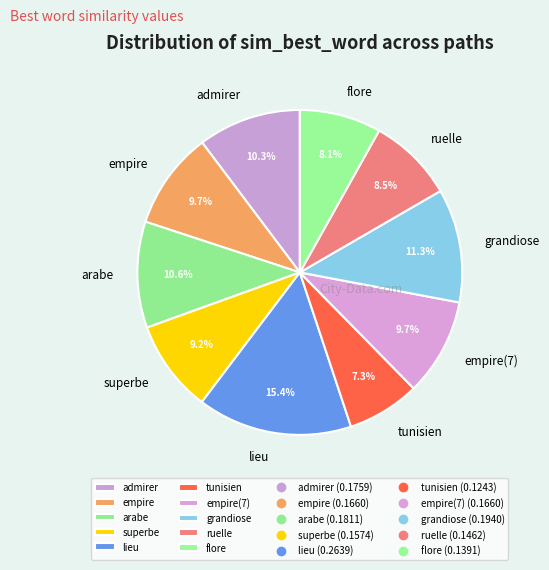

True or false: empire(7) accounts for 10% of the total.

True